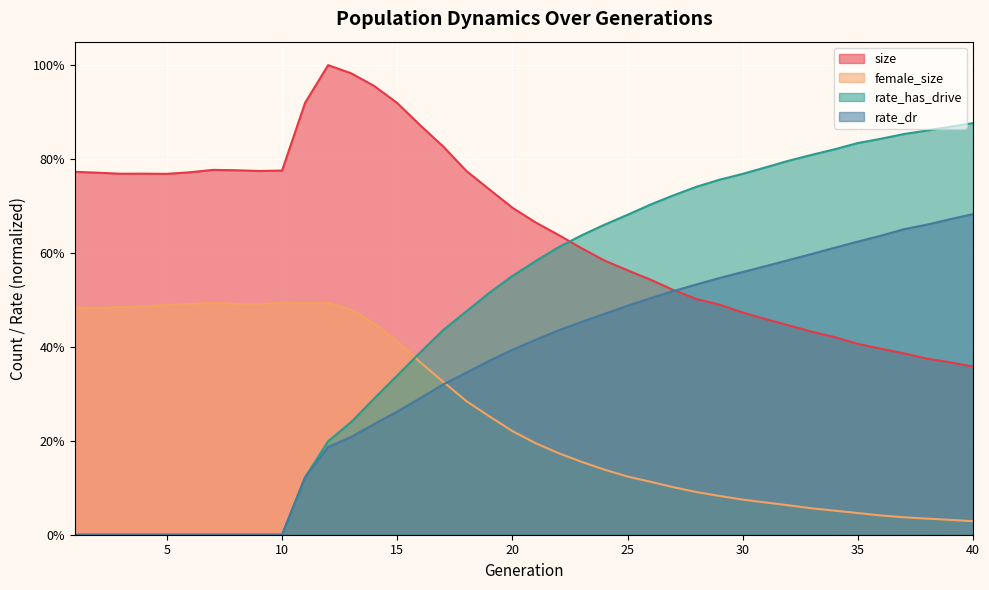

Reading left to right, extract all data points from this chart.

size: 1=0.8	2=0.8	3=0.8	4=0.8	5=0.8	6=0.8	7=0.8	8=0.8	9=0.8	10=0.8	11=0.9	12=1.0	13=1.0	14=1.0	15=0.9	16=0.9	17=0.8	18=0.8	19=0.7	20=0.7	21=0.7	22=0.6	23=0.6	24=0.6	25=0.6	26=0.5	27=0.5	28=0.5	29=0.5	30=0.5	31=0.5	32=0.4	33=0.4	34=0.4	35=0.4	36=0.4	37=0.4	38=0.4	39=0.4	40=0.4
female_size: 1=0.5	2=0.5	3=0.5	4=0.5	5=0.5	6=0.5	7=0.5	8=0.5	9=0.5	10=0.5	11=0.5	12=0.5	13=0.5	14=0.4	15=0.4	16=0.4	17=0.3	18=0.3	19=0.3	20=0.2	21=0.2	22=0.2	23=0.2	24=0.1	25=0.1	26=0.1	27=0.1	28=0.1	29=0.1	30=0.1	31=0.1	32=0.1	33=0.1	34=0.1	35=0.0	36=0.0	37=0.0	38=0.0	39=0.0	40=0.0
rate_dr: 1=0.0	2=0.0	3=0.0	4=0.0	5=0.0	6=0.0	7=0.0	8=0.0	9=0.0	10=0.0	11=0.1	12=0.2	13=0.2	14=0.2	15=0.3	16=0.3	17=0.3	18=0.3	19=0.4	20=0.4	21=0.4	22=0.4	23=0.5	24=0.5	25=0.5	26=0.5	27=0.5	28=0.5	29=0.5	30=0.6	31=0.6	32=0.6	33=0.6	34=0.6	35=0.6	36=0.6	37=0.7	38=0.7	39=0.7	40=0.7
rate_has_drive: 1=0.0	2=0.0	3=0.0	4=0.0	5=0.0	6=0.0	7=0.0	8=0.0	9=0.0	10=0.0	11=0.1	12=0.2	13=0.2	14=0.3	15=0.3	16=0.4	17=0.4	18=0.5	19=0.5	20=0.6	21=0.6	22=0.6	23=0.6	24=0.7	25=0.7	26=0.7	27=0.7	28=0.7	29=0.8	30=0.8	31=0.8	32=0.8	33=0.8	34=0.8	35=0.8	36=0.8	37=0.9	38=0.9	39=0.9	40=0.9